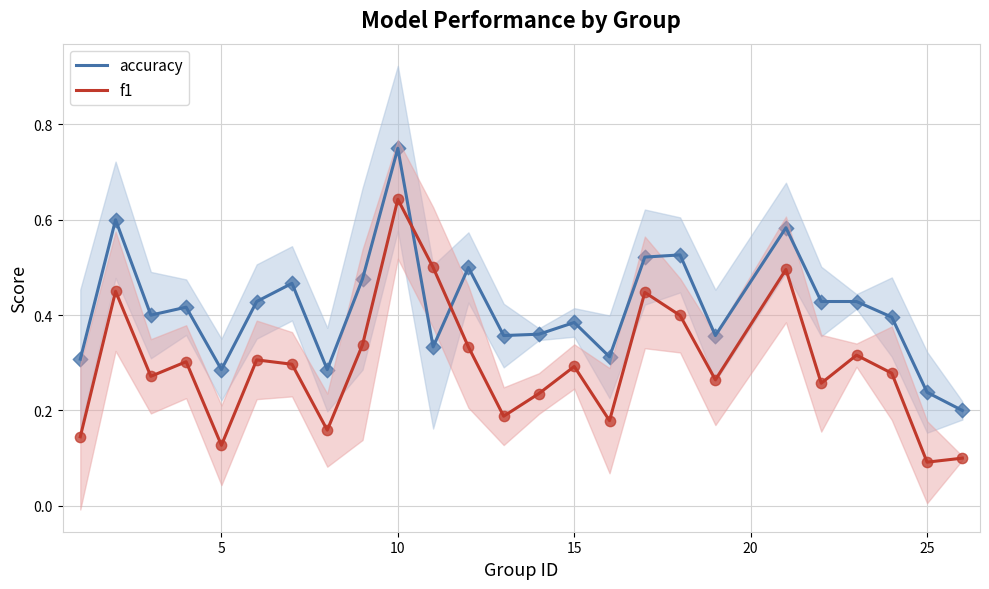

Which series has the largest Y range (max minus min)?

f1